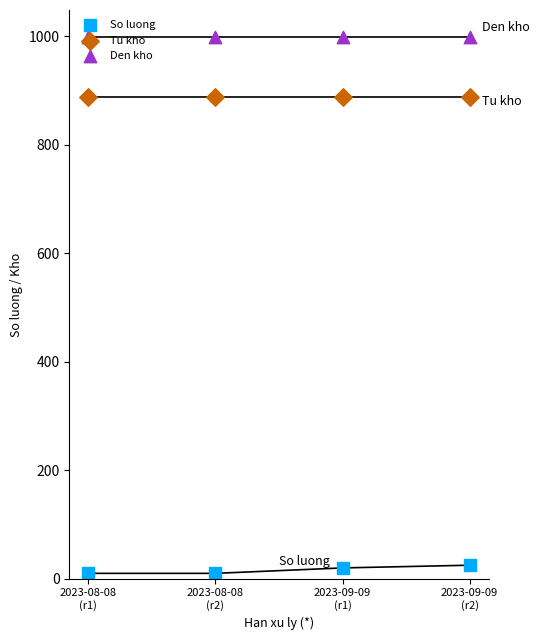

Which series has the largest total across all categories?

Den kho